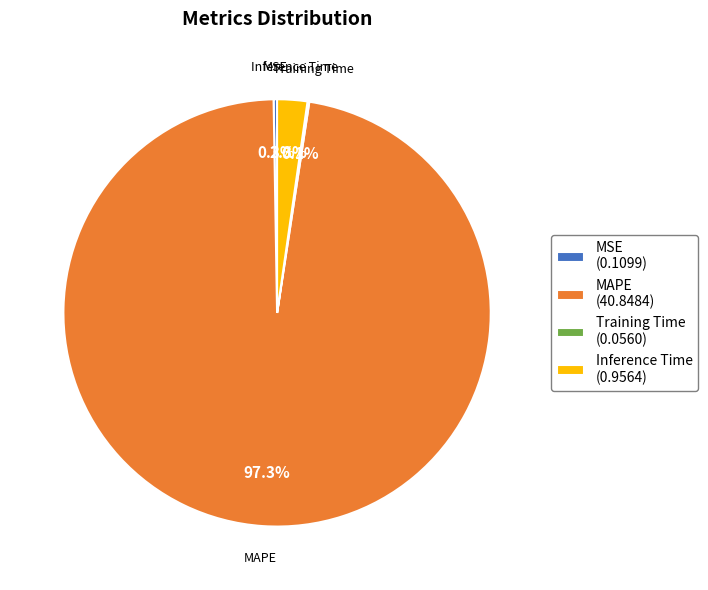

Which category has the biggest portion of the pie?

MAPE